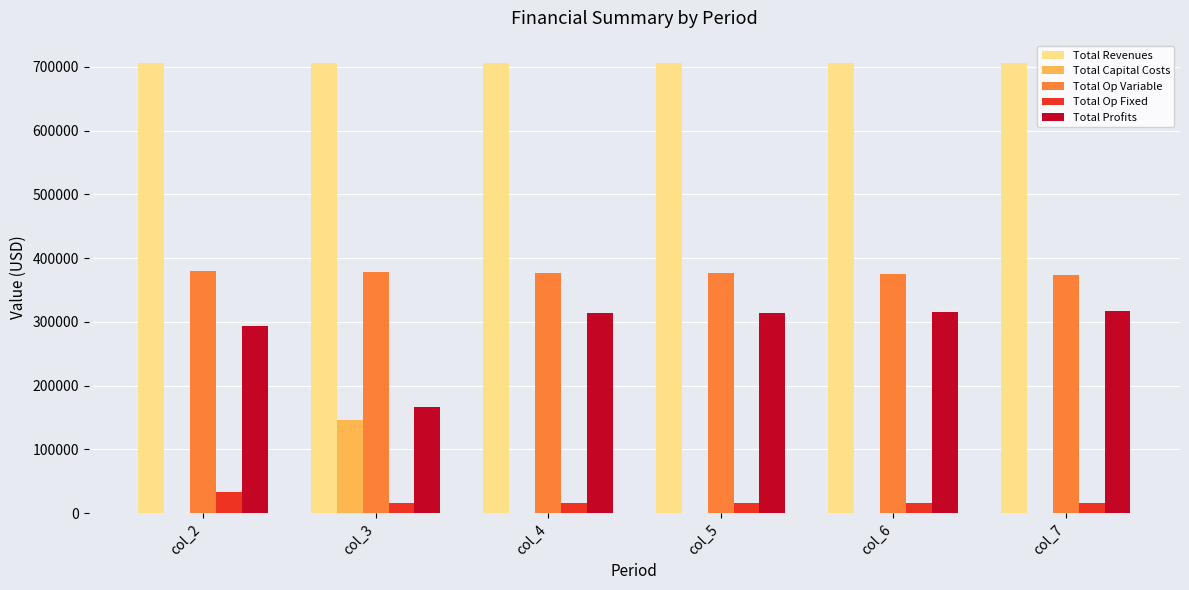

What is the total value across all series at col_7?

1411988.8